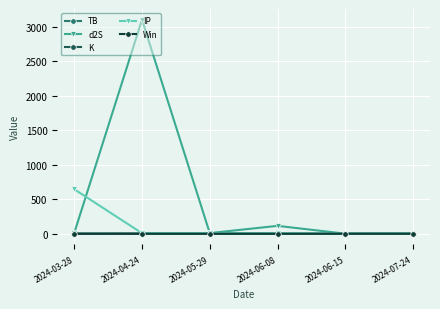

Does the chart display data point markers on the line(s)?

Yes